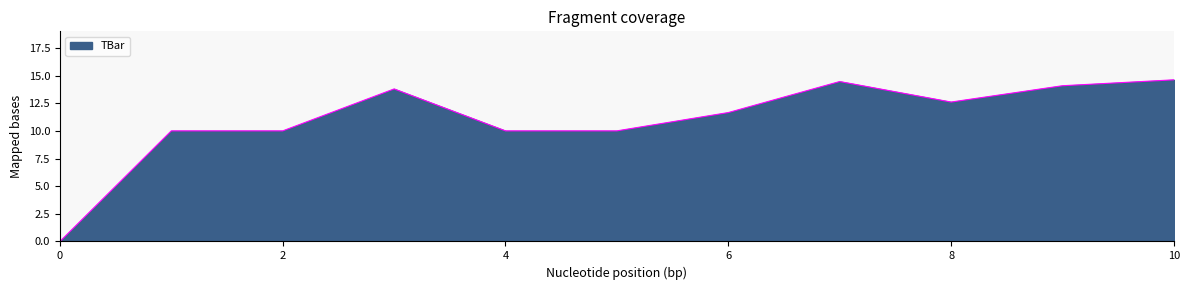

What is the difference between the second highest and minimum values?

14.5